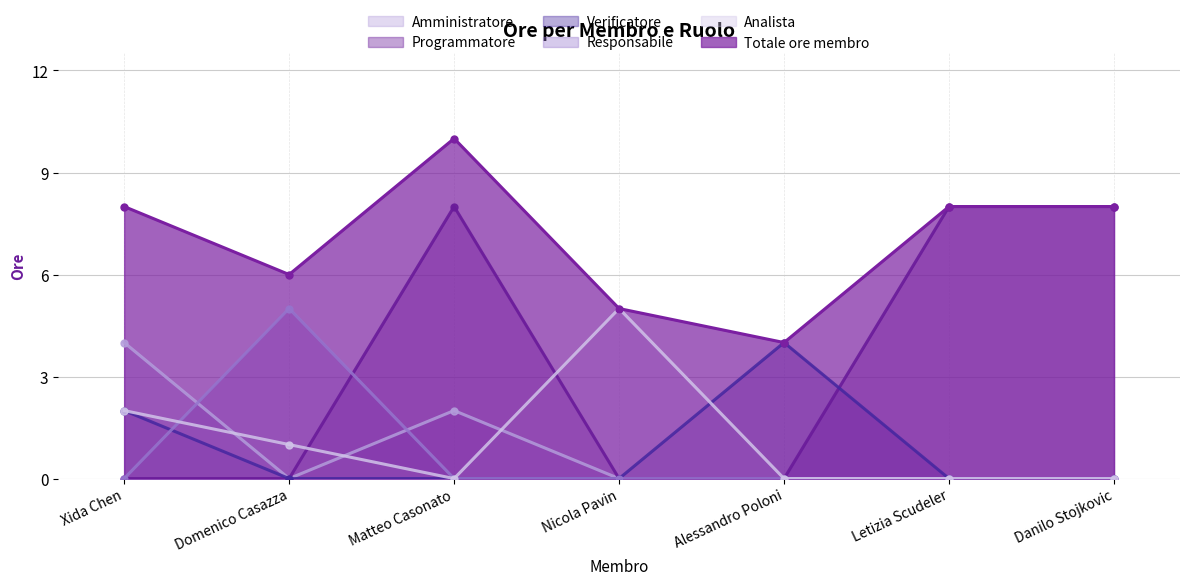

What is the label of the 2nd point from the left?

Domenico Casazza